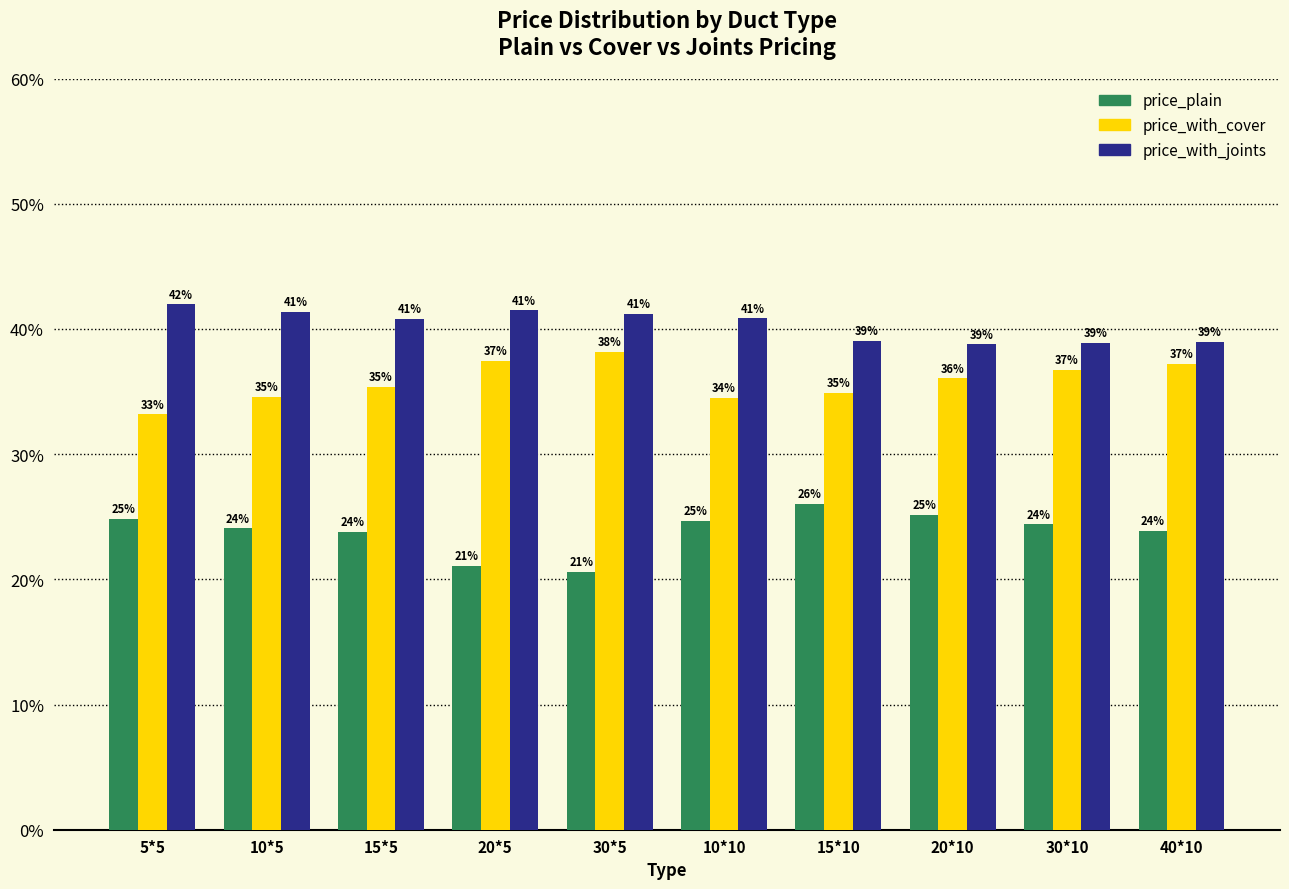

How many values in the price_with_cover series exceed 36?

5